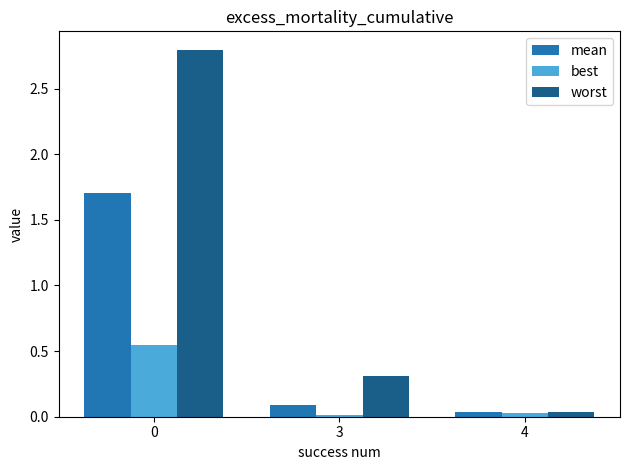

Which series has the largest range (max minus min)?

worst